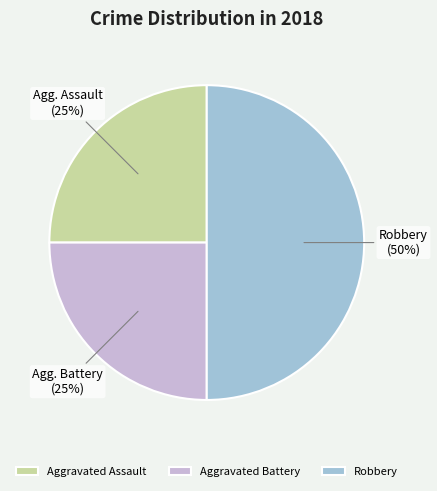

To the nearest percent, what is the combined percentage of Robbery and Aggravated Battery?

75%